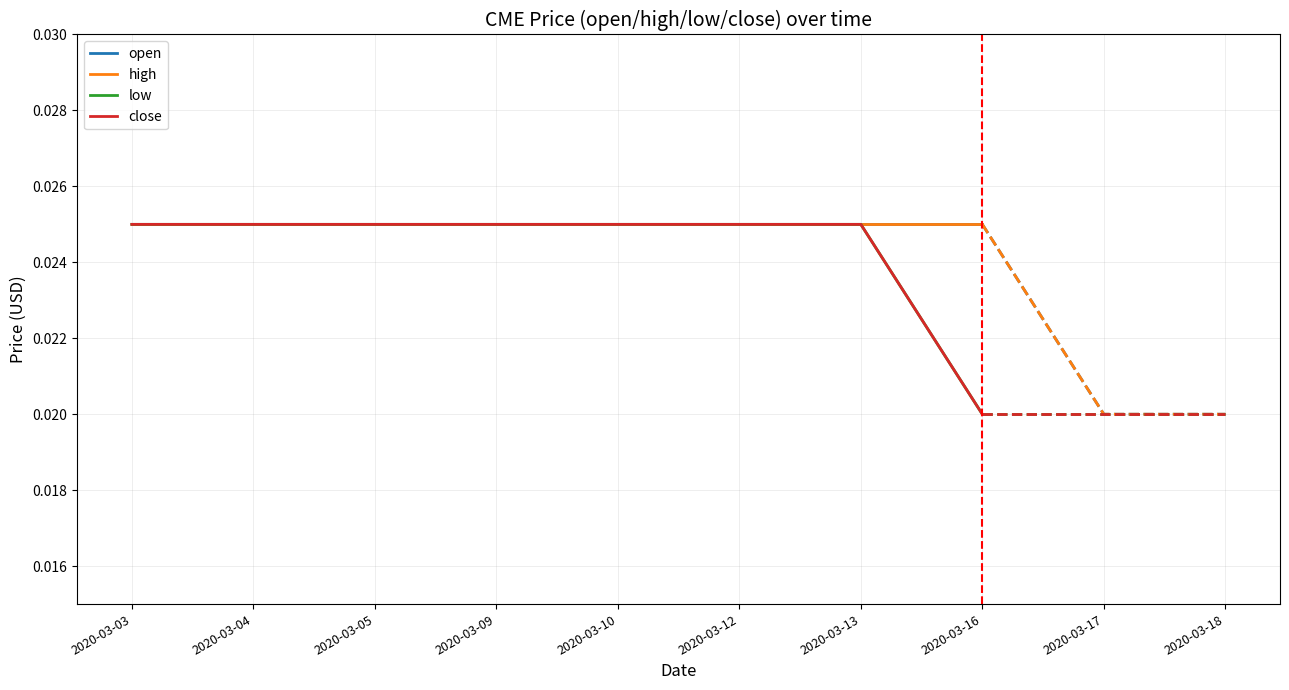

How many low values are between 0 and 1?

8